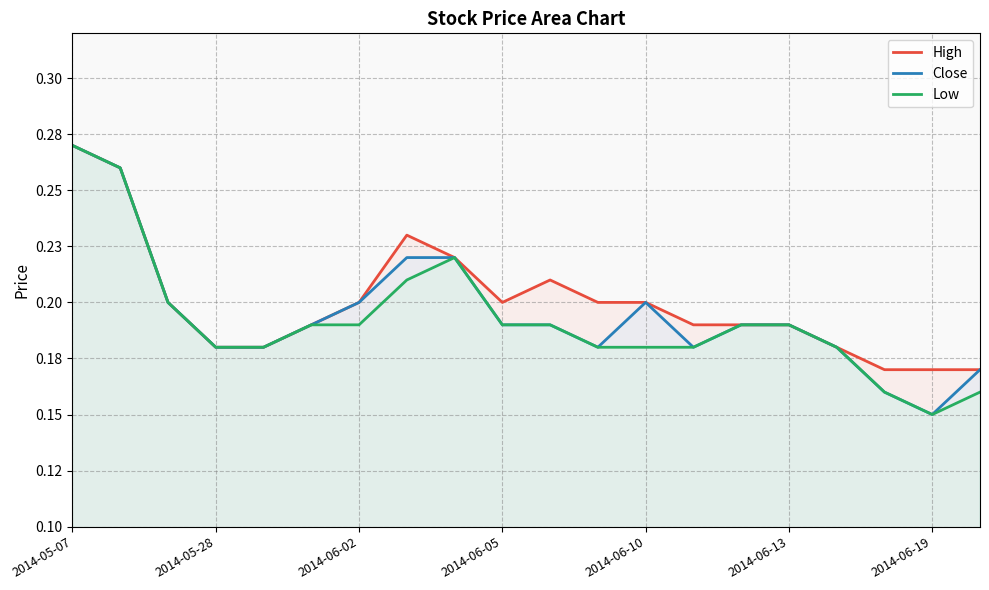

Reading right to left, transcribe all the data shown in this chart.

High: 0.2	0.2	0.2	0.2	0.2	0.2	0.2	0.2	0.2	0.2	0.2	0.2	0.2	0.2	0.2	0.2	0.2	0.2	0.3	0.3
Close: 0.2	0.1	0.2	0.2	0.2	0.2	0.2	0.2	0.2	0.2	0.2	0.2	0.2	0.2	0.2	0.2	0.2	0.2	0.3	0.3
Low: 0.2	0.1	0.2	0.2	0.2	0.2	0.2	0.2	0.2	0.2	0.2	0.2	0.2	0.2	0.2	0.2	0.2	0.2	0.3	0.3